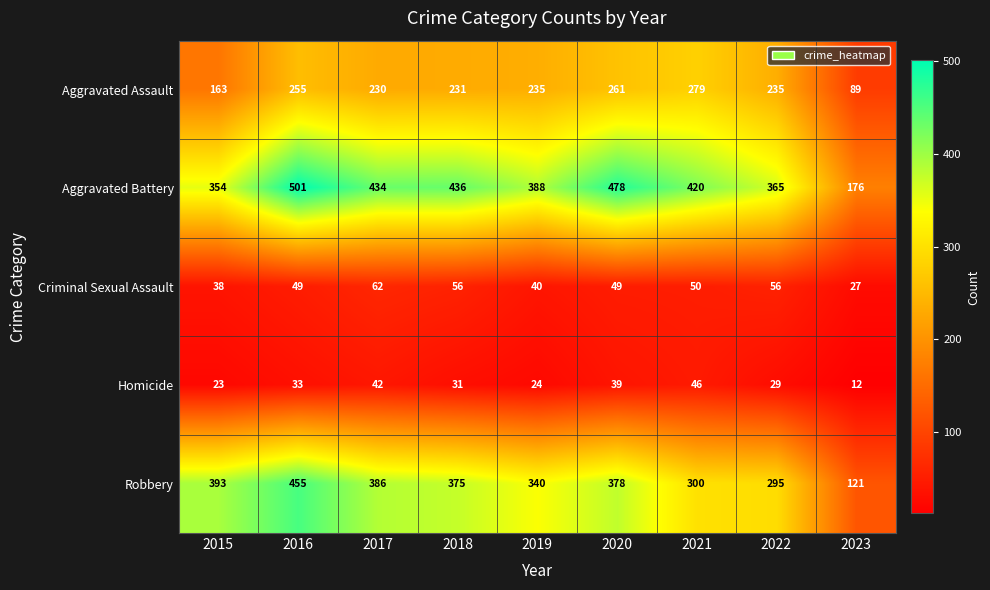

True or false: Criminal Sexual Assault has a value of 40 at 2019.

True